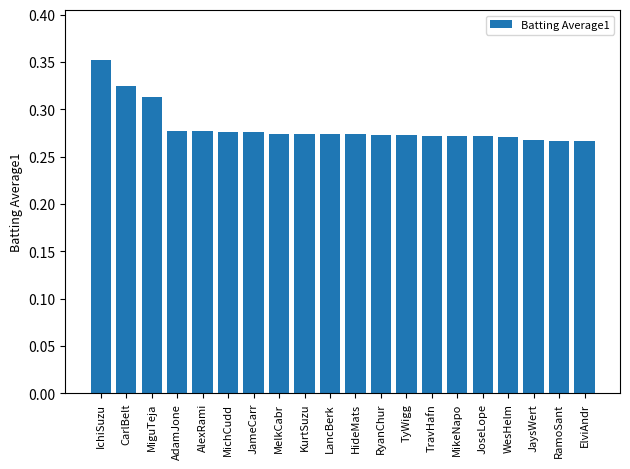

What is the label of the 10th bar from the right?

HideMats